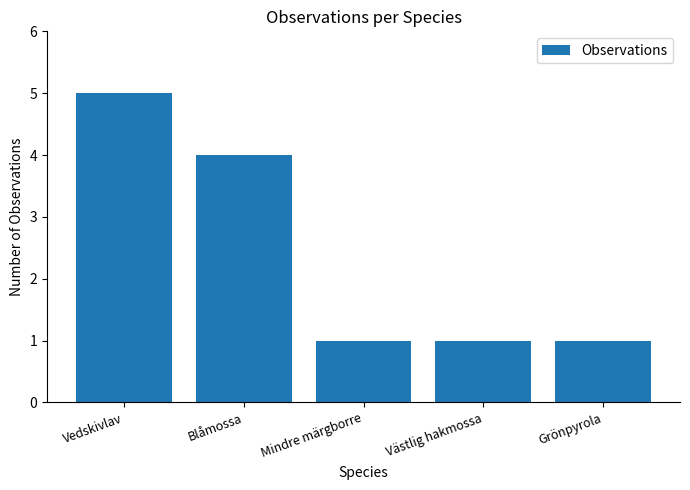

At which category does the chart reach its peak across all series?

Vedskivlav